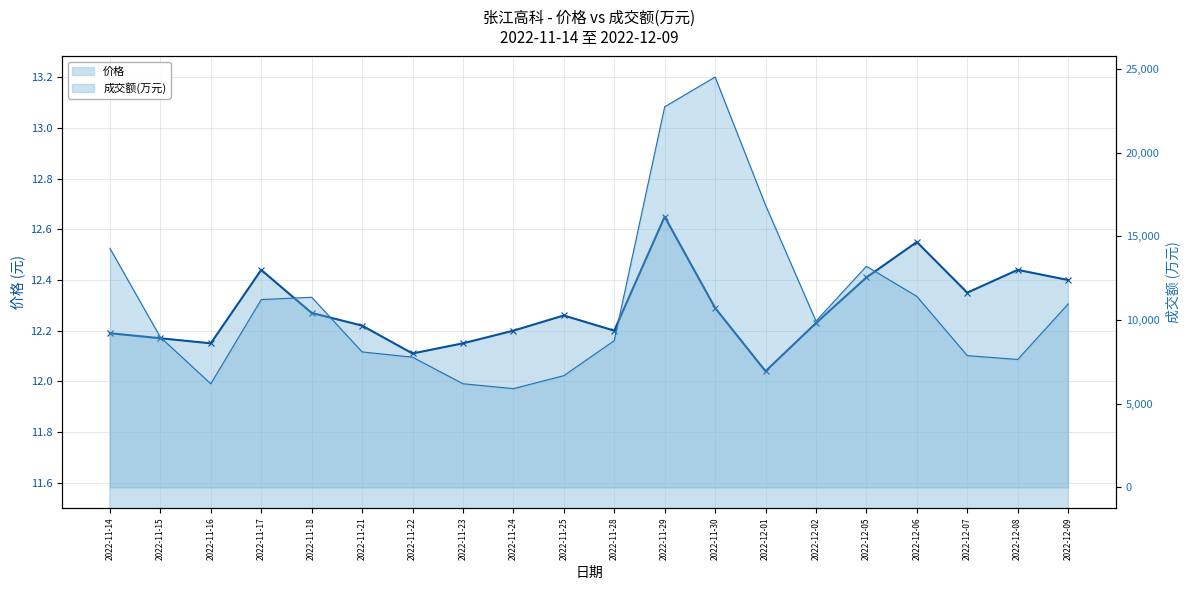

Is the value of 价格 line at 2022-11-24 greater than the value of 成交额(万元) line at 2022-11-29?

No